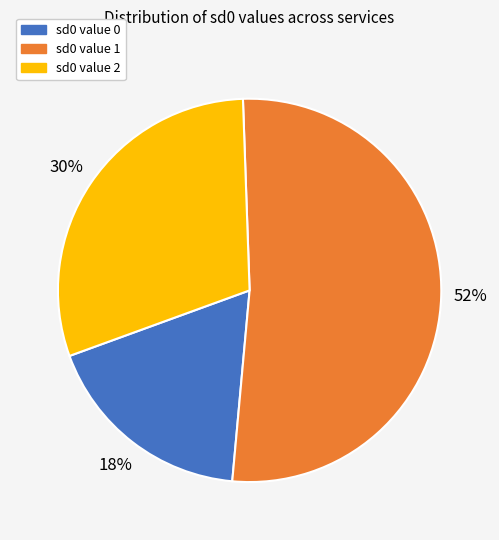

Approximately how many times larger is the value at sd0 value 0 compared to sd0 value 1?

0.3